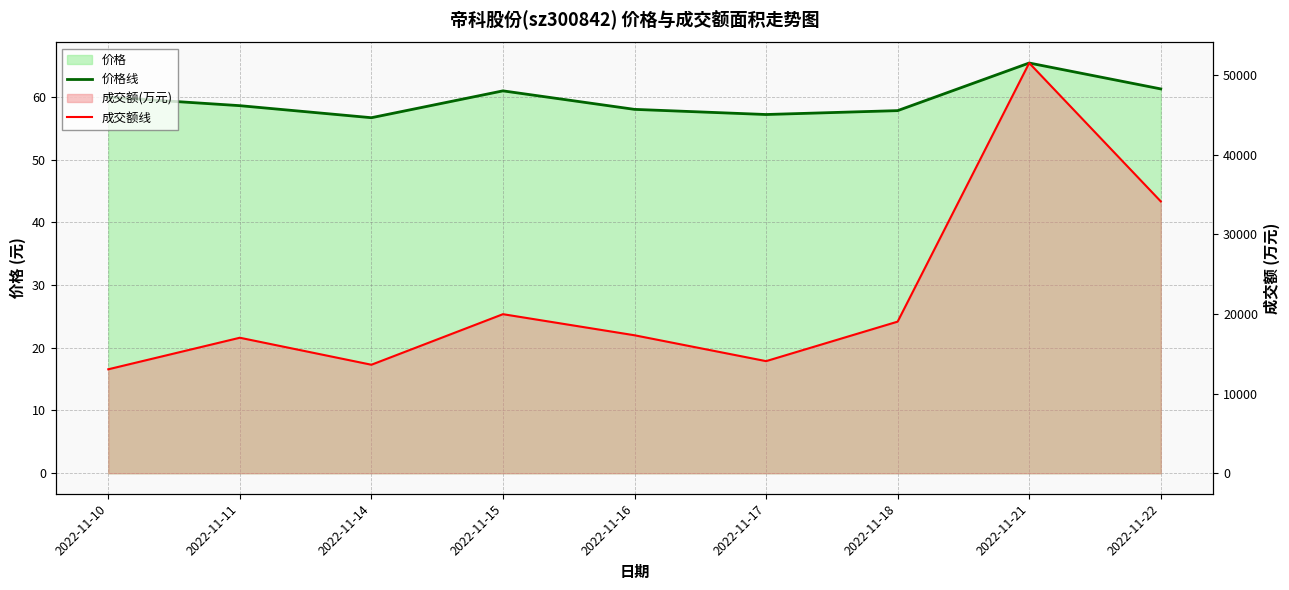

What is the greatest value displayed?

51488.0